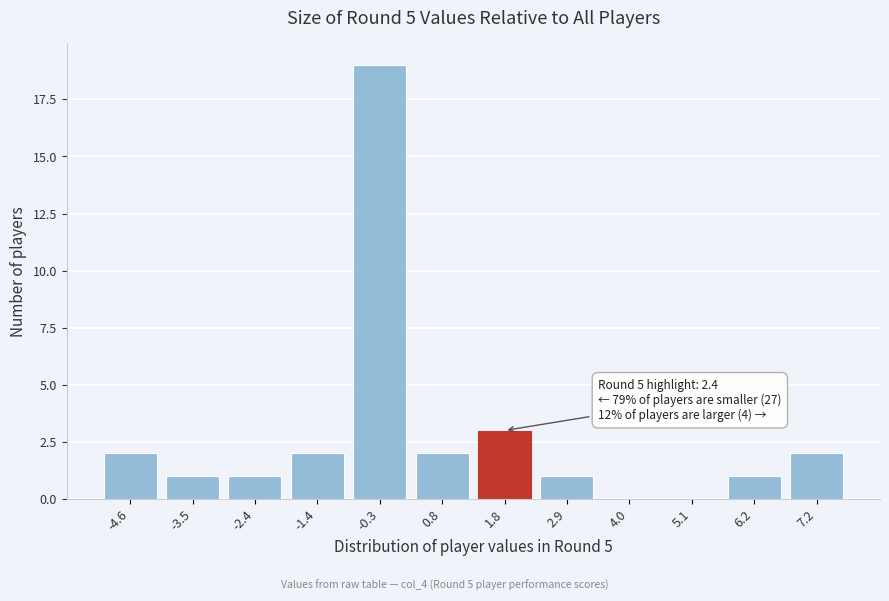

Reading right to left, extract all data points from this chart.

7.2=2	6.2=1	5.1=0	4.0=0	2.9=1	1.8=3	0.8=2	-0.3=19	-1.4=2	-2.4=1	-3.5=1	-4.6=2